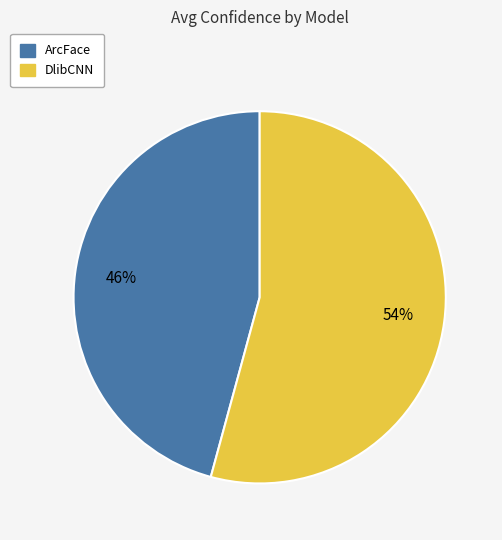

To the nearest percent, what is the difference between the ArcFace and DlibCNN slice percentages?

8%